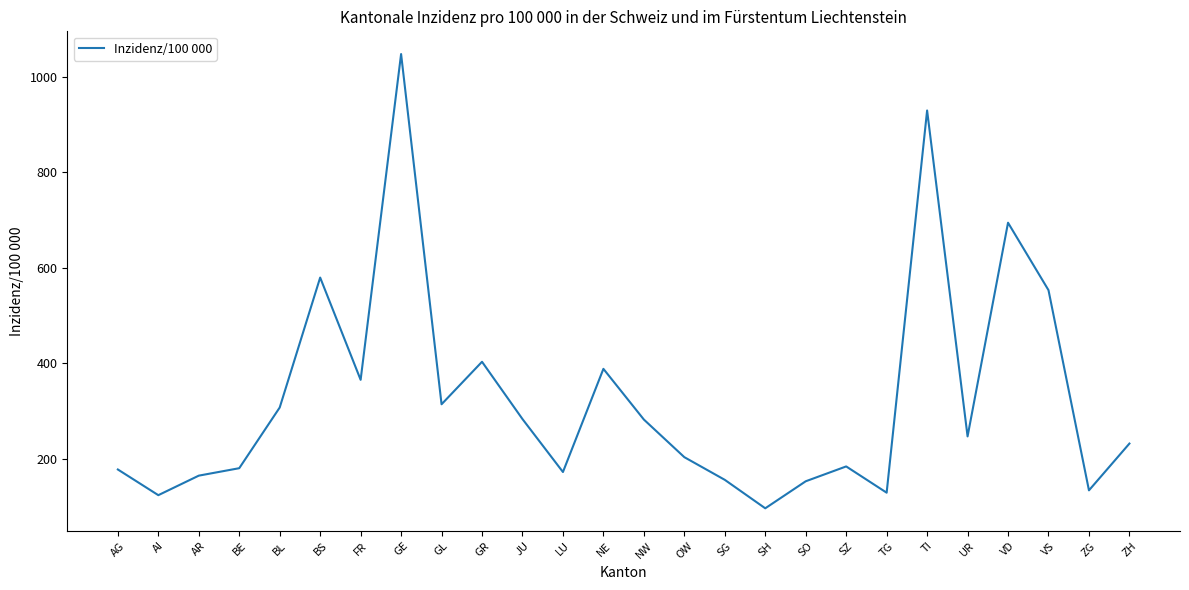

Is it true that the value at LU is 172.4?

True